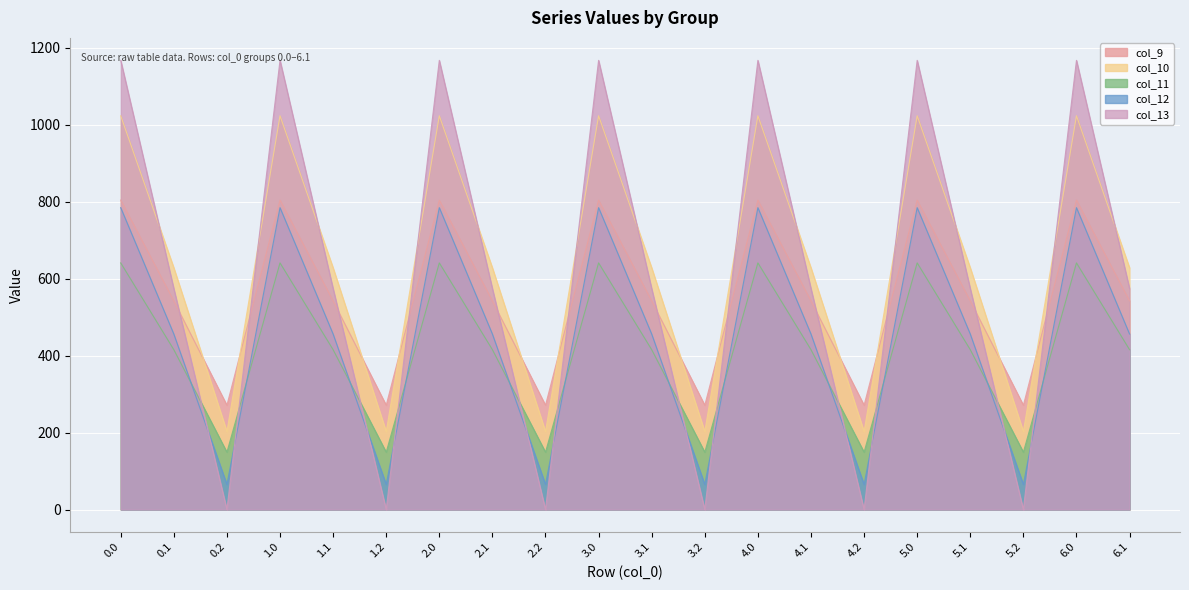

Reading left to right, what are all the values shown in this chart?

col_9: 804.0	542.1	271.1	804.0	542.1	271.1	804.0	542.1	271.1	804.0	542.1	271.1	804.0	542.1	271.1	804.0	542.1	271.1	804.0	542.1
col_10: 1023.2	628.1	202.5	1023.2	628.1	202.5	1023.2	628.1	202.5	1023.2	628.1	202.5	1023.2	628.1	202.5	1023.2	628.1	202.5	1023.2	628.1
col_11: 640.9	415.4	149.1	640.9	415.4	149.1	640.9	415.4	149.1	640.9	415.4	149.1	640.9	415.4	149.1	640.9	415.4	149.1	640.9	415.4
col_12: 784.4	456.1	65.2	784.4	456.1	65.2	784.4	456.1	65.2	784.4	456.1	65.2	784.4	456.1	65.2	784.4	456.1	65.2	784.4	456.1
col_13: 1167.2	574.0	0.0	1167.2	574.0	0.0	1167.2	574.0	0.0	1167.2	574.0	0.0	1167.2	574.0	0.0	1167.2	574.0	0.0	1167.2	574.0